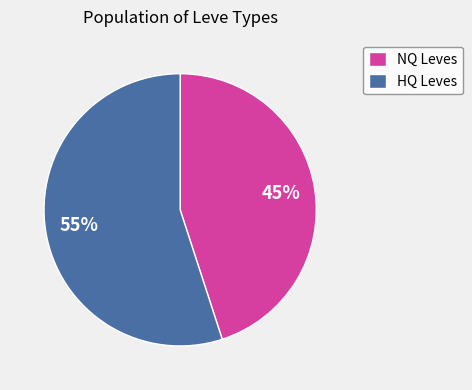

Is there any slice that represents more than half of the pie?

Yes